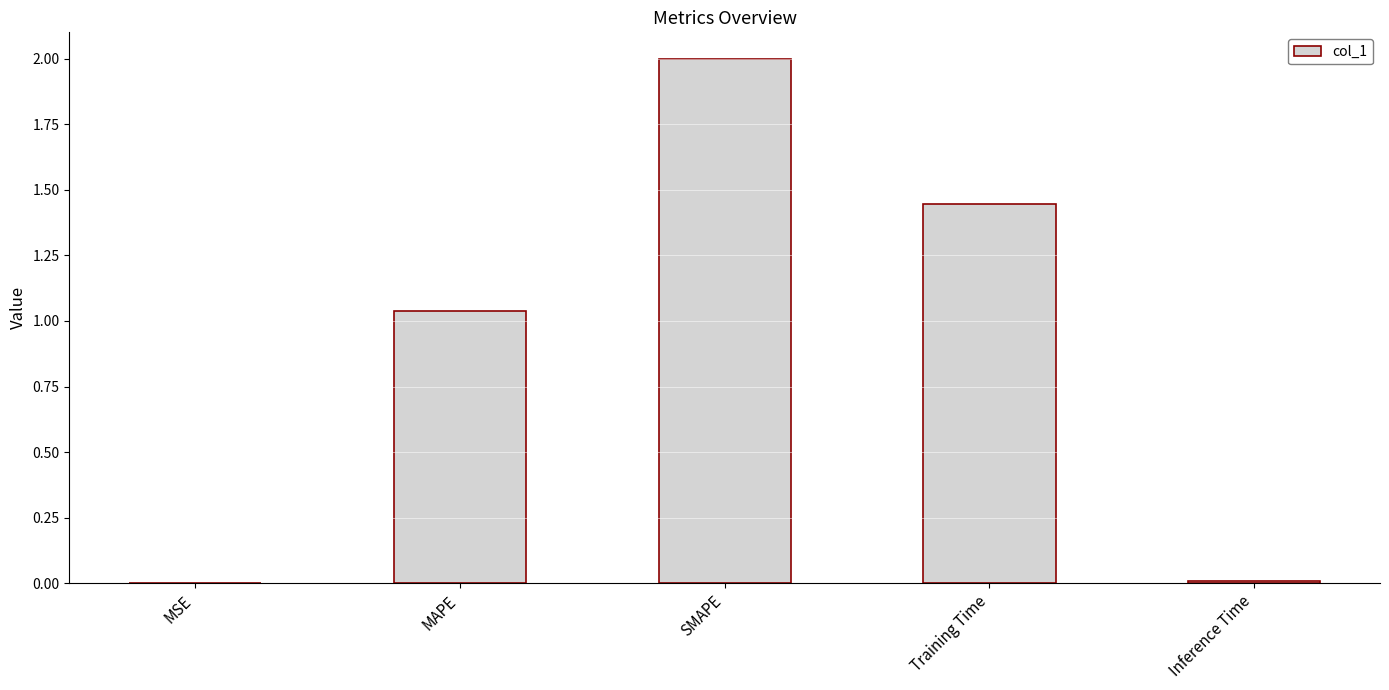

At which label is the value closest to 1?

MAPE